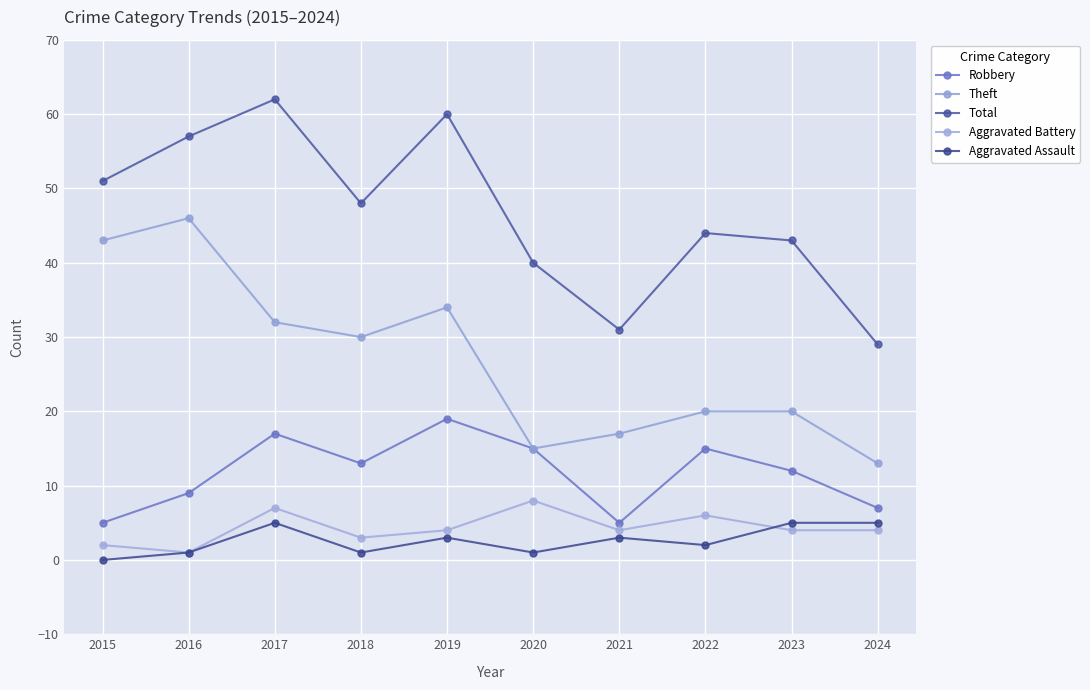

At which category is the sum across all series the highest?

2017